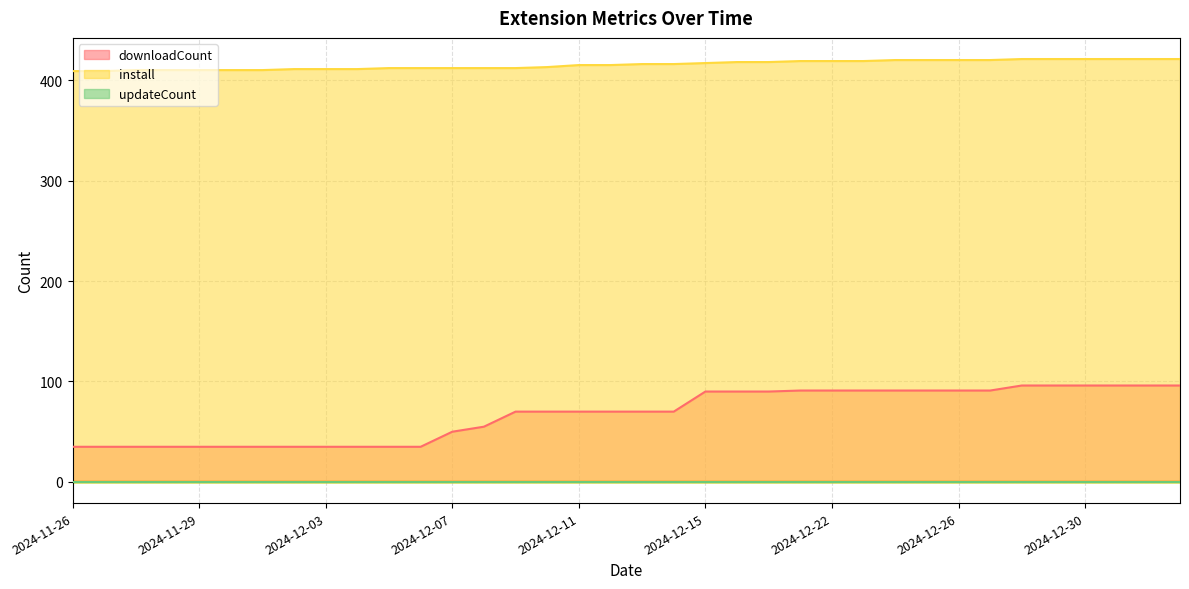

Which has a higher value, 2024-12-22 or 2024-11-28?

2024-12-22